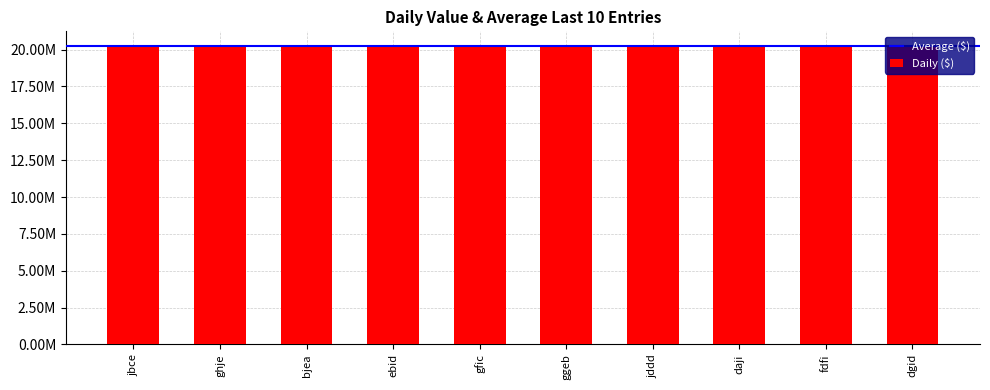

List the labels in order of value, largest first.

ghje, jbce, daji, dgid, bjea, gfic, fdfi, ebid, ggeb, jddd